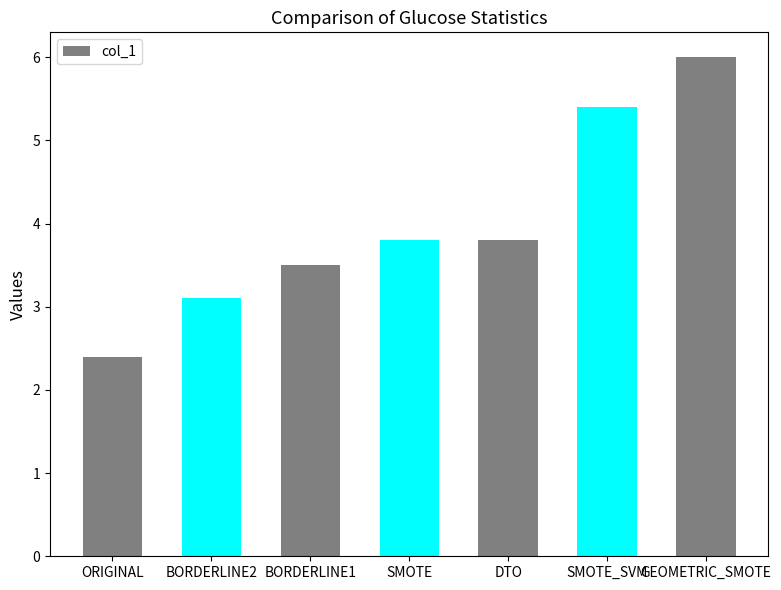

Reading left to right, transcribe all the data shown in this chart.

ORIGINAL=2.4	BORDERLINE2=3.1	BORDERLINE1=3.5	SMOTE=3.8	DTO=3.8	SMOTE_SVM=5.4	GEOMETRIC_SMOTE=6.0